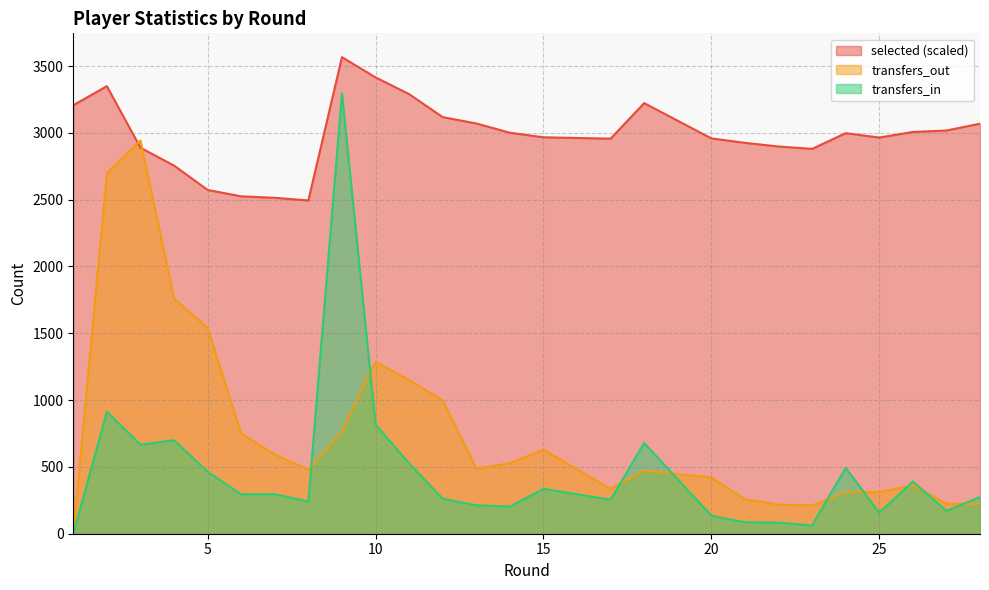

Which series has the largest range (max minus min)?

transfers_in